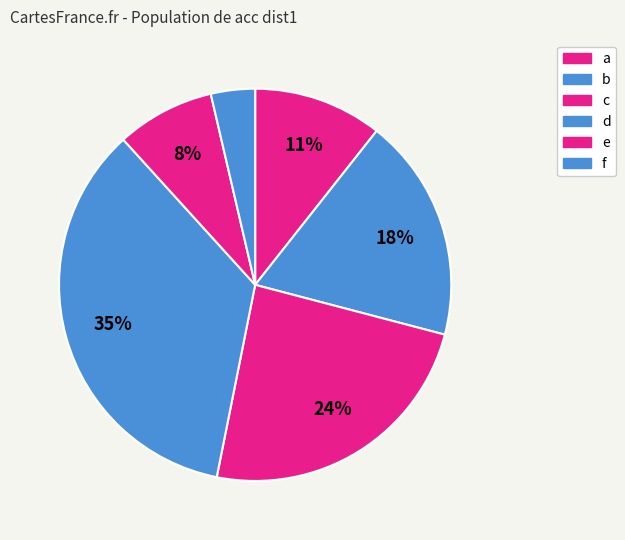

The a slice represents 16% of the pie. True or false?

False